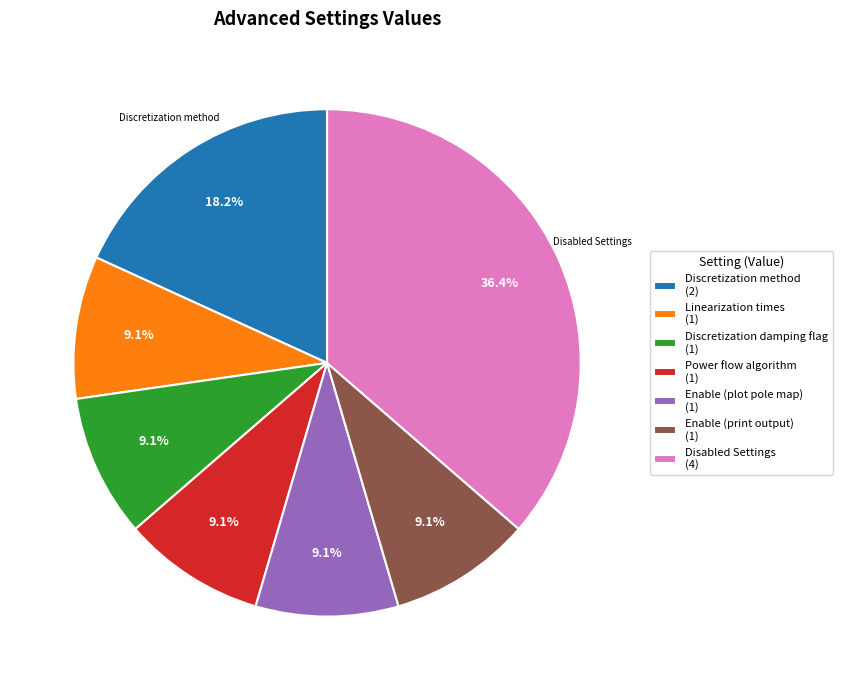

Is there any slice that represents more than half of the pie?

No